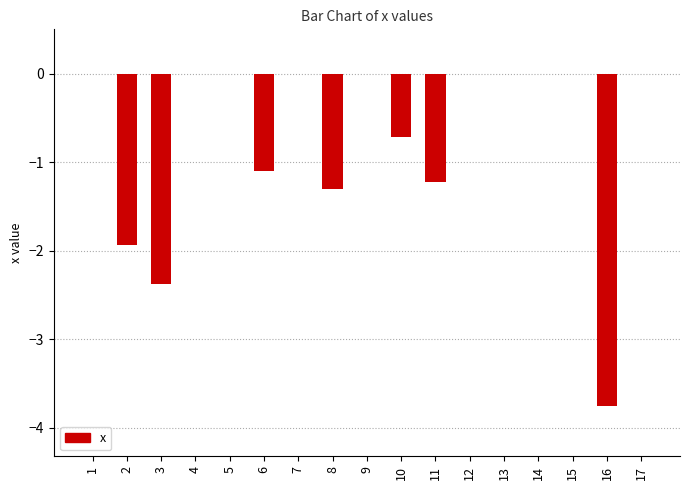

Which has a higher value, 3 or 17?

17